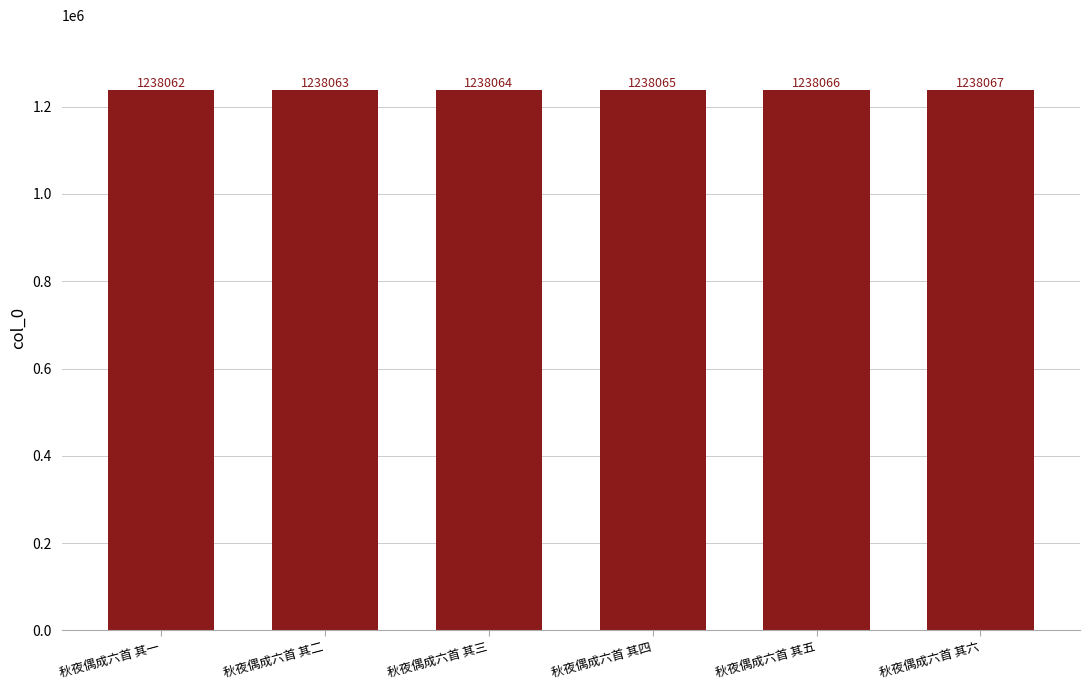

Is it true that the value at 秋夜偶成六首 其三 is 645443?

False